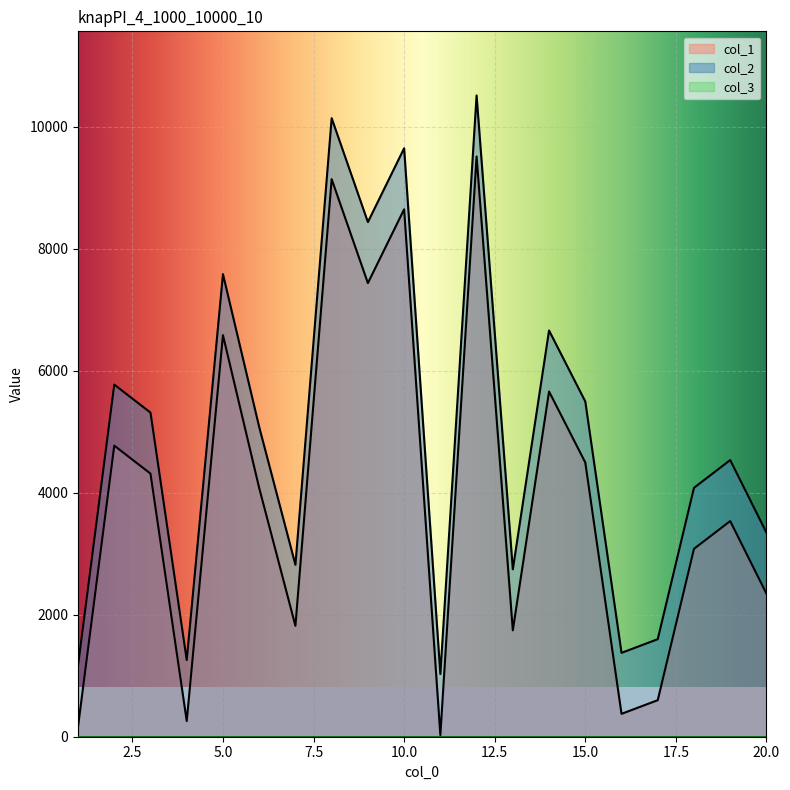

What is the value of the col_1 point at the 2nd from the left?

4772